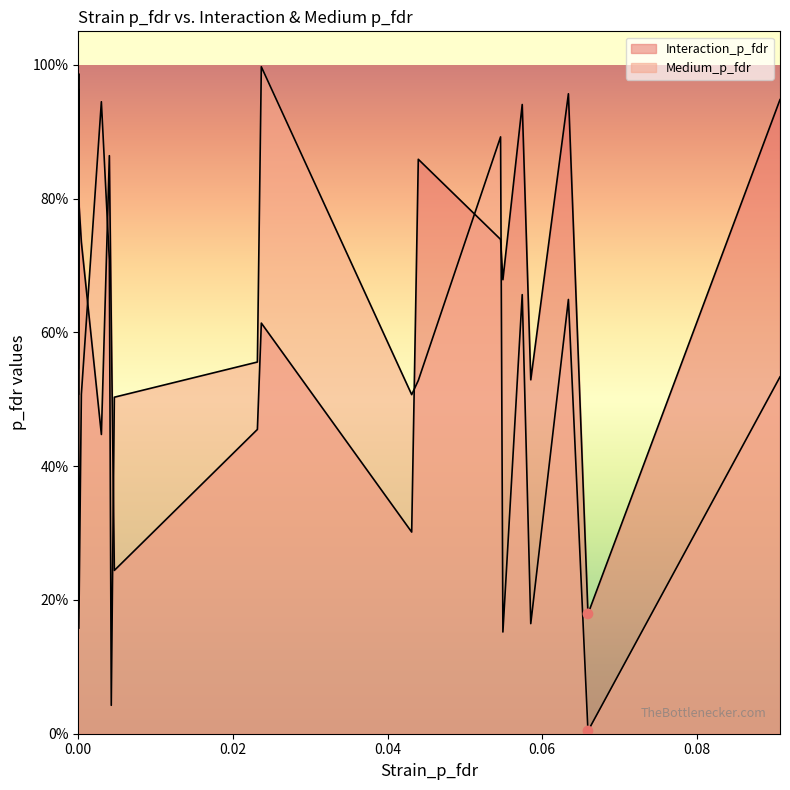

At how many categories does at least one series exceed 0?

20